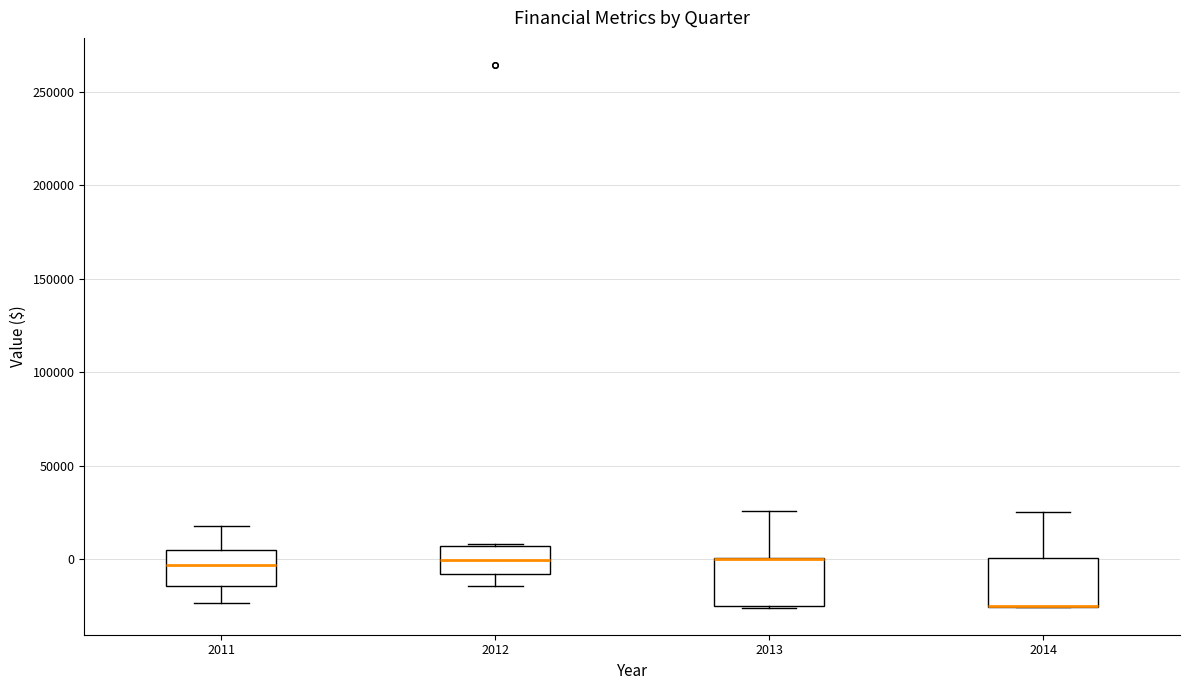

Reading left to right, transcribe this box plot: for each box, give where its median line is, the range the box spans, and where its two whiskers end, as read against the y-axis. The values are not printed on the chart, so give them approximately, as read against the axis.

2011: median -5000, box -15000 to 5000, whiskers -25000 to 20000
2012: median 0, box -10000 to 5000, whiskers -15000 to 10000
2013: median 0 (drawn on the box's upper edge), box -25000 to 0, whiskers -25000 to 25000
2014: median -25000 (drawn on the box's lower edge), box -25000 to 0, whiskers -25000 to 25000